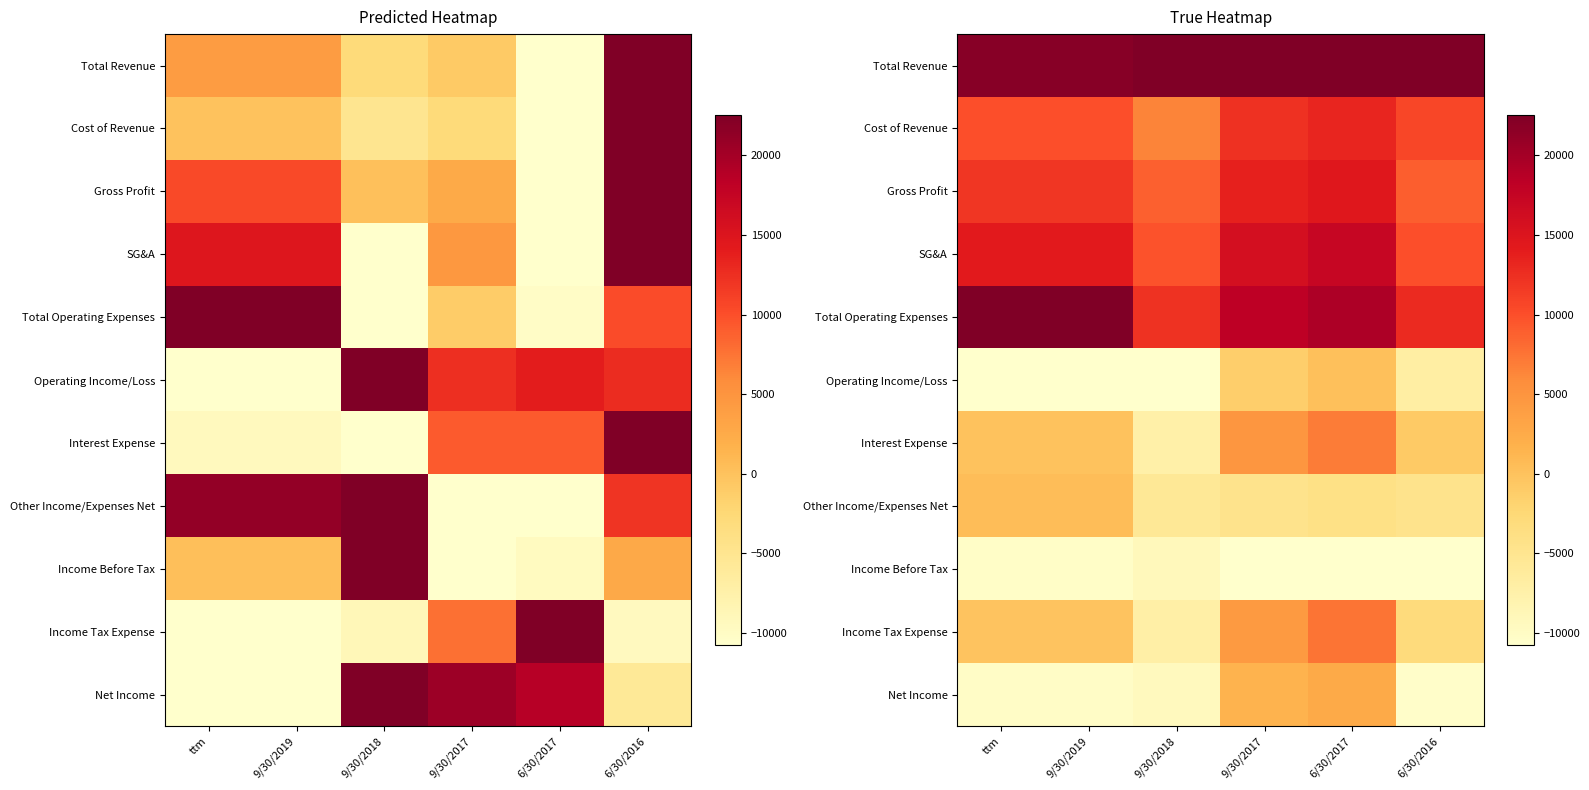

At which label does Cost of Revenue reach its peak?

6/30/2017